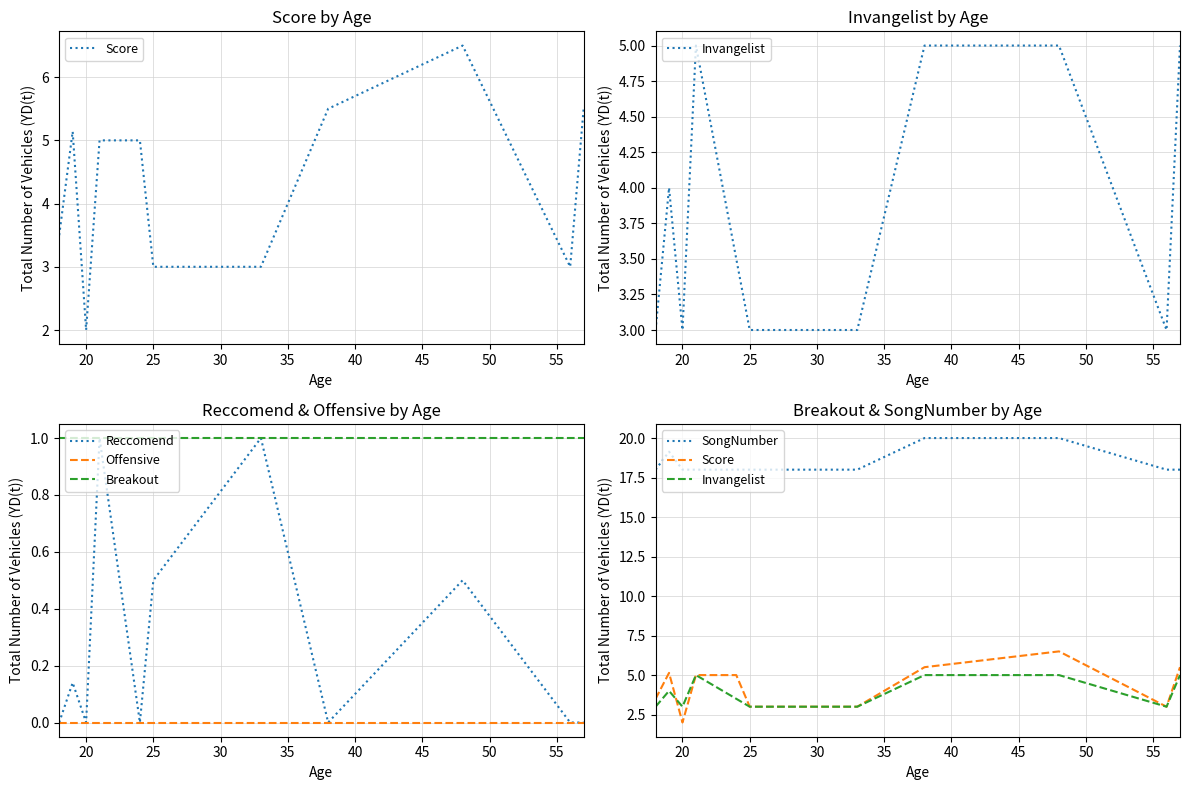

In Score, how many points are lower than both neighbors (excluding endpoints)?

2